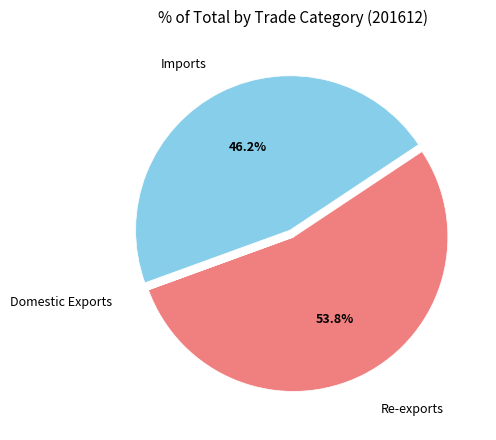

Is the sum of Re-exports and Imports greater than half?

Yes